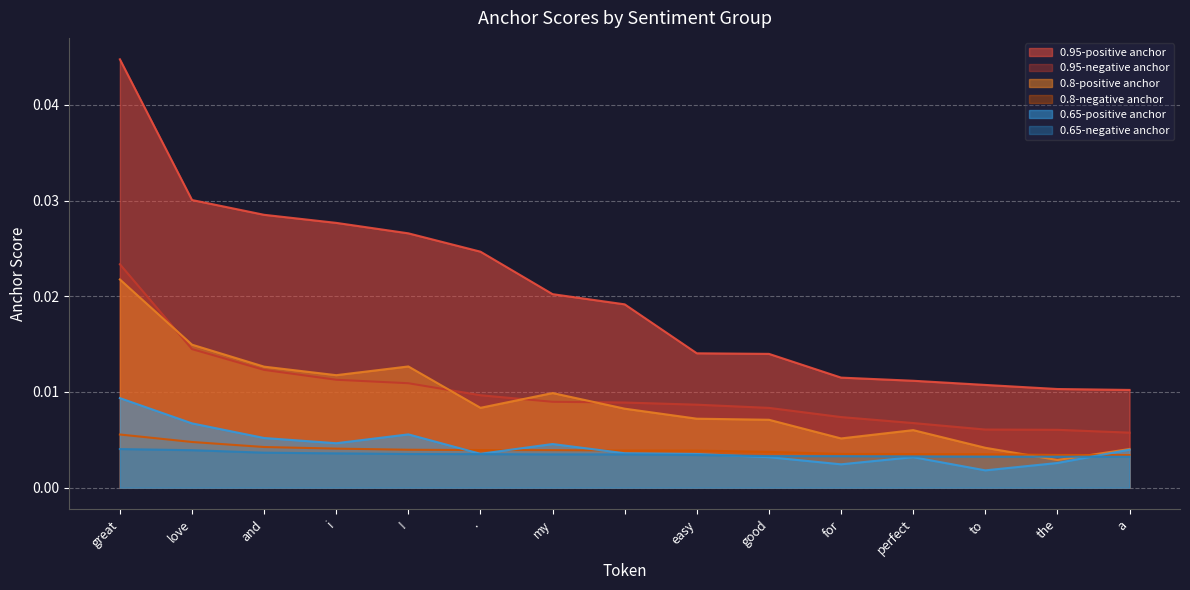

Which category has the lowest value across all series?

to